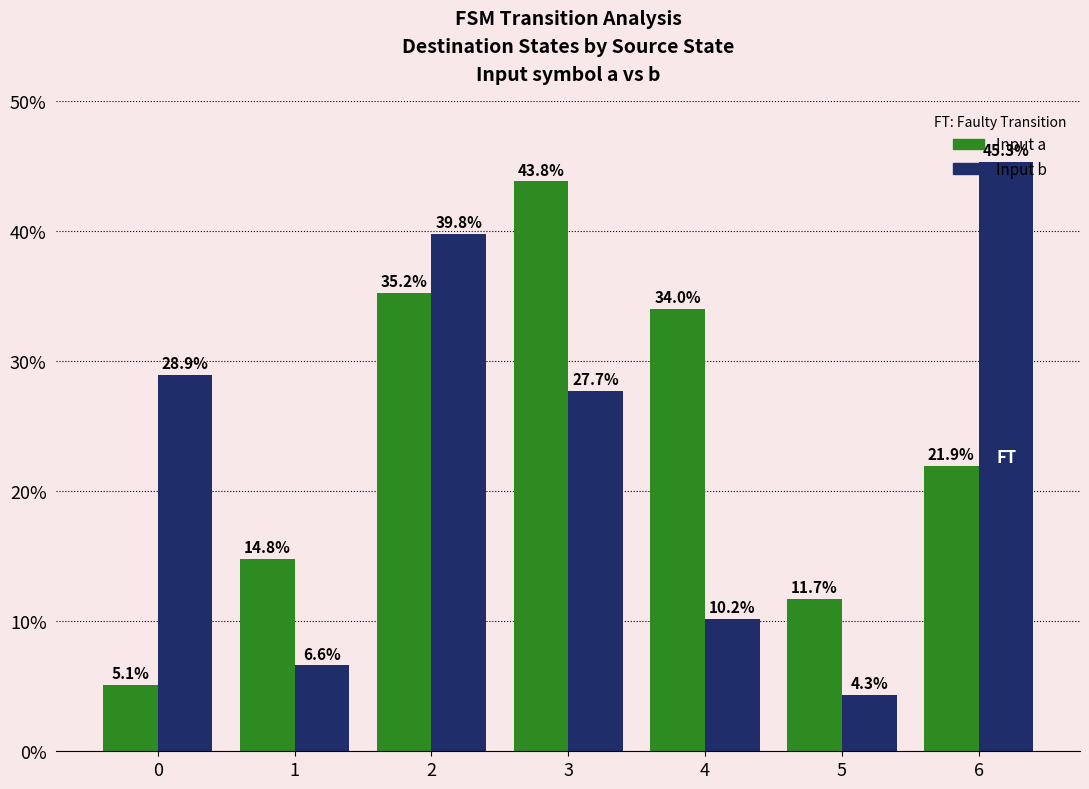

At which label does Input b reach its peak?

6